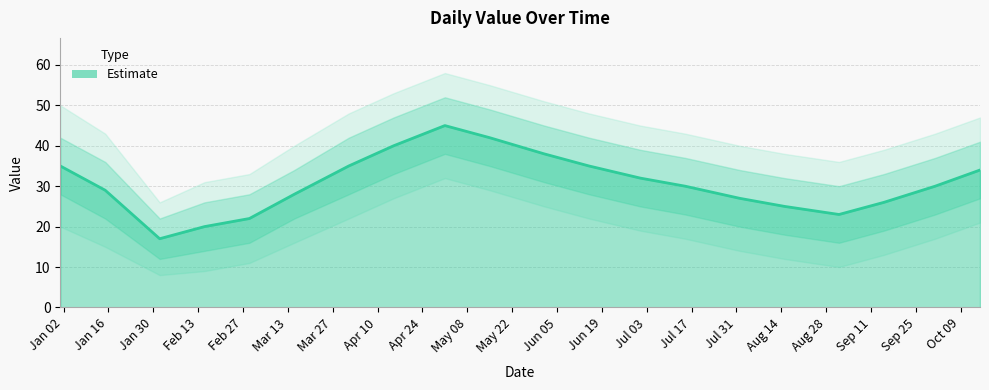

Is it true that the value at 2023-06-15 is 35?

True